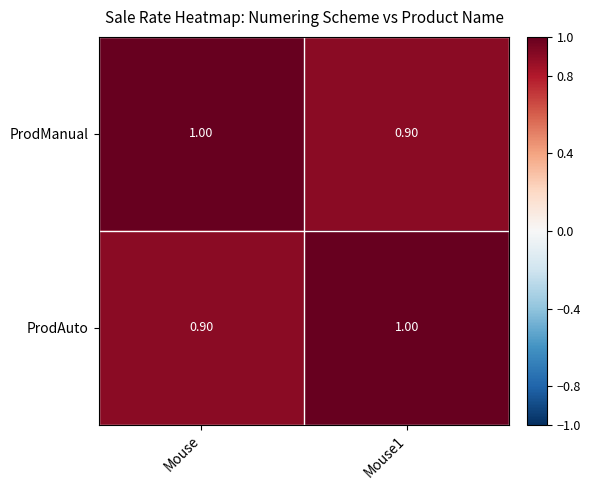

At Mouse1, list the series in order from largest to smallest.

ProdAuto, ProdManual